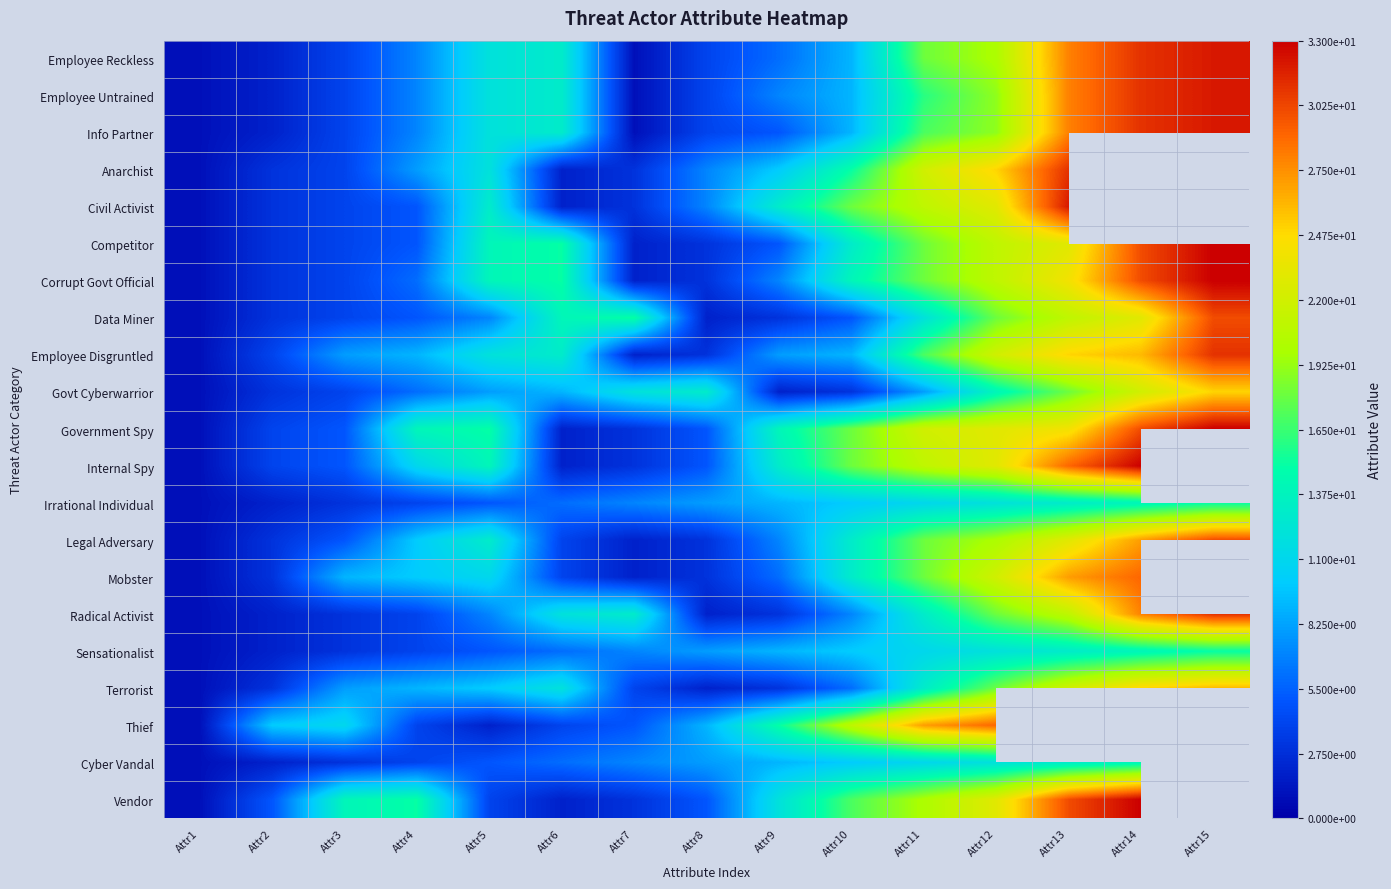

Rank the categories by Employee Reckless value from lowest to highest.

Attr1, Attr7, Attr2, Attr3, Attr8, Attr9, Attr4, Attr10, Attr5, Attr6, Attr11, Attr12, Attr13, Attr14, Attr15